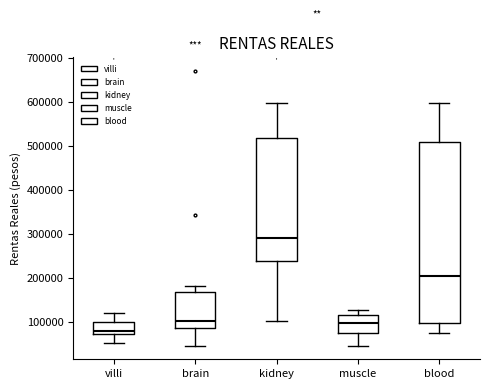

Reading left to right, transcribe this box plot: for each box, give where its median line is, the range the box spans, and where its two whiskers end, as read against the y-axis. The values are not printed on the chart, so give them approximately, as read against the axis.

villi: median 80000, box 70000 to 100000, whiskers 50000 to 120000
brain: median 100000, box 90000 to 170000, whiskers 50000 to 180000
kidney: median 290000, box 240000 to 520000, whiskers 100000 to 600000
muscle: median 100000, box 70000 to 120000, whiskers 50000 to 130000
blood: median 200000, box 100000 to 510000, whiskers 70000 to 600000